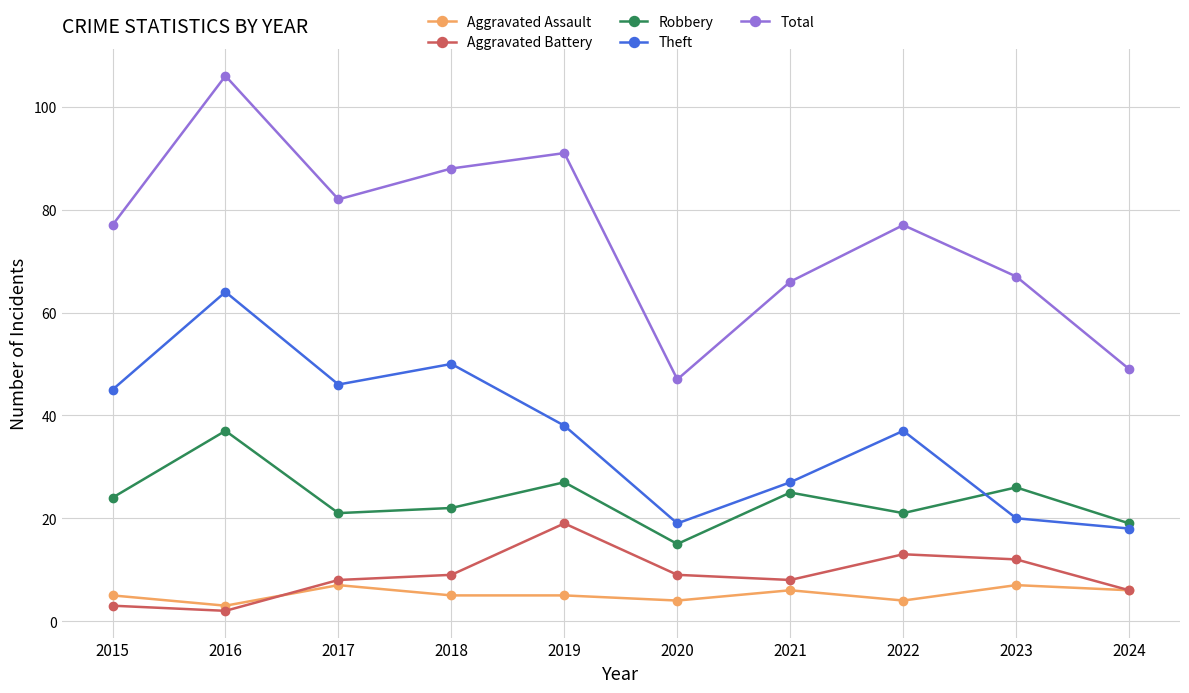

How many lines are shown in the chart?

5